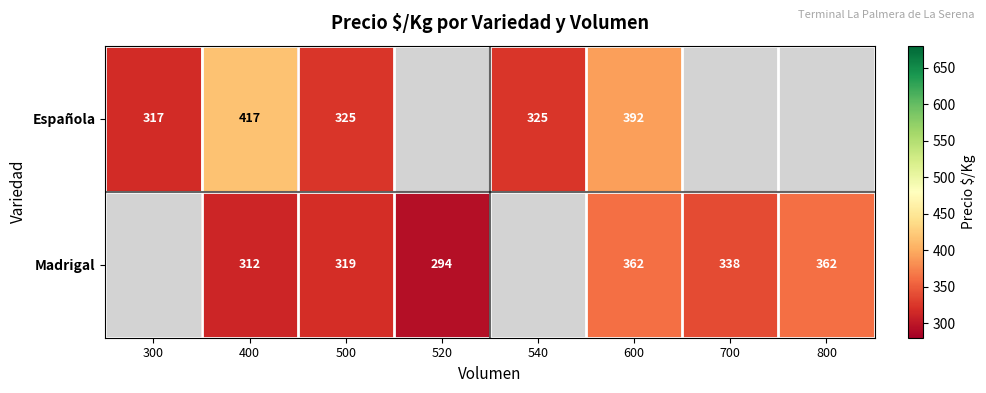

What is the difference between the highest and lowest values at 500?

6